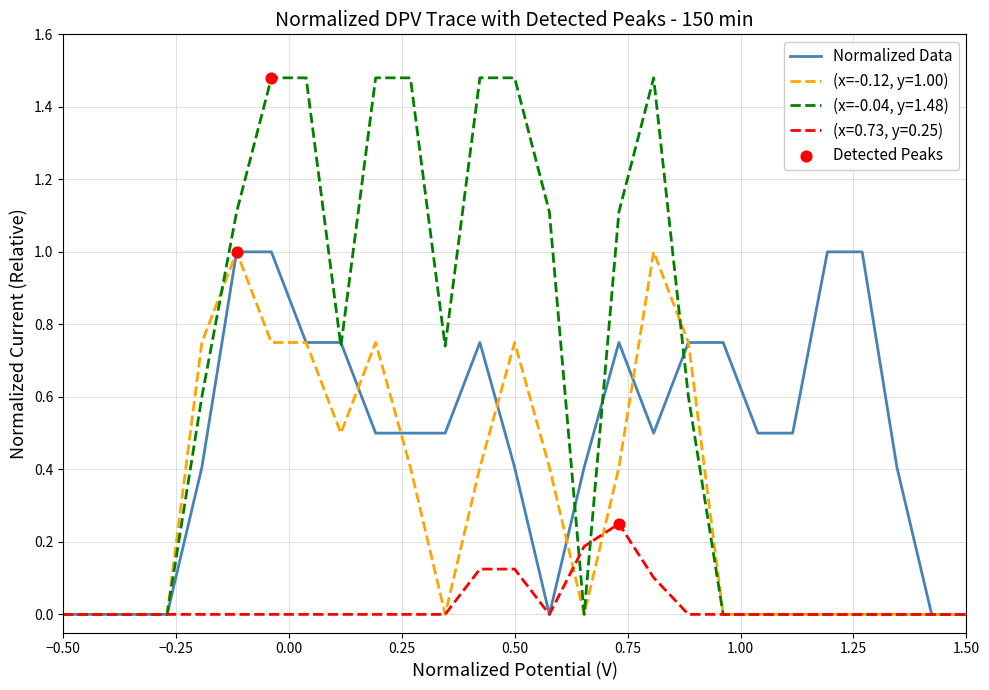

Which series has the largest total across all categories?

(x=-0.04, y=1.48)